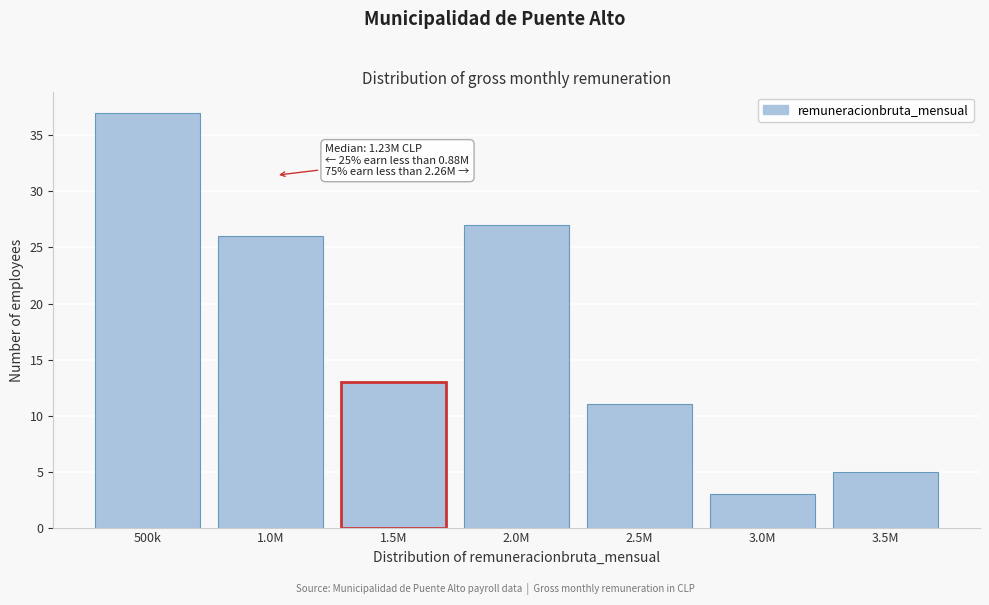

Reading left to right, what are all the values shown in this chart?

500k=37	1.0M=26	1.5M=13	2.0M=27	2.5M=11	3.0M=3	3.5M=5